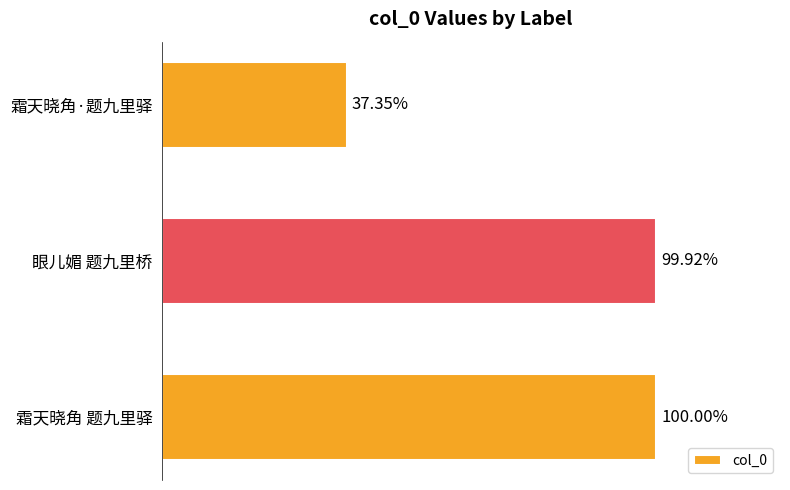

Does the chart contain any negative values?

No